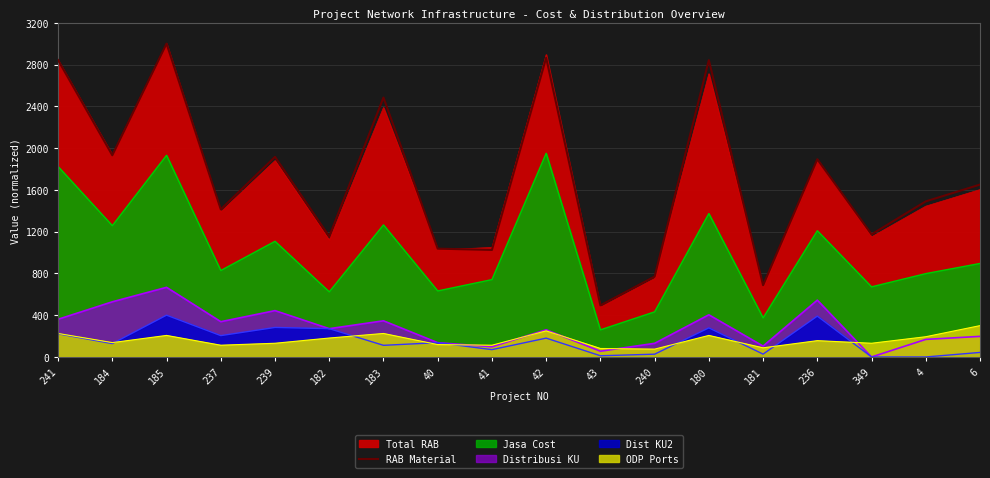

At which label does the data first exceed 1650?

241